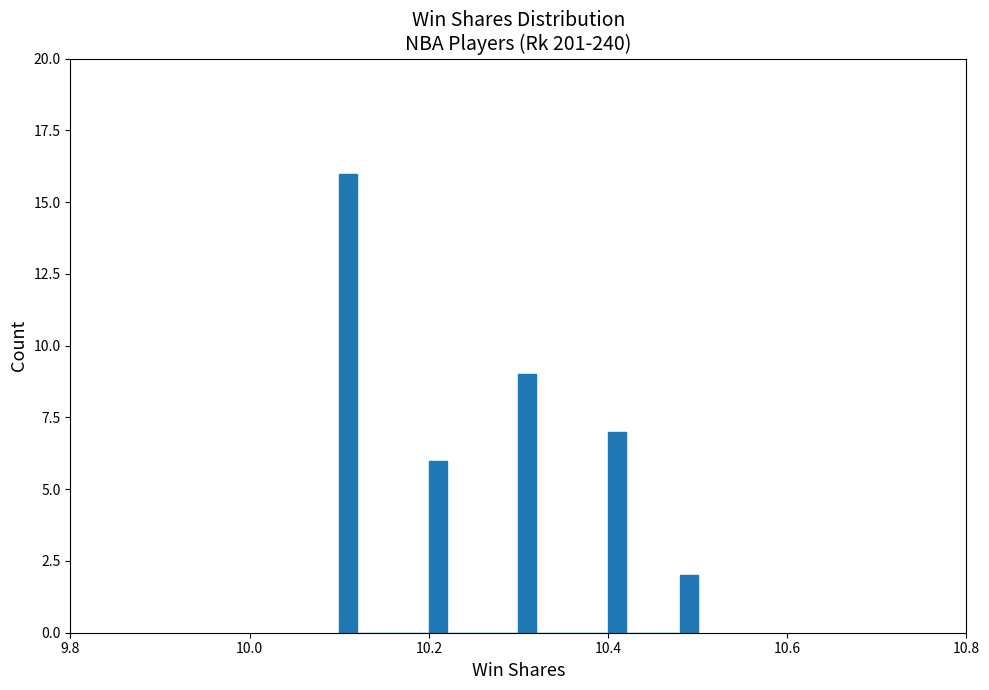

Read against the x-axis, roughly where is the centre of the tallest bar?

10.12